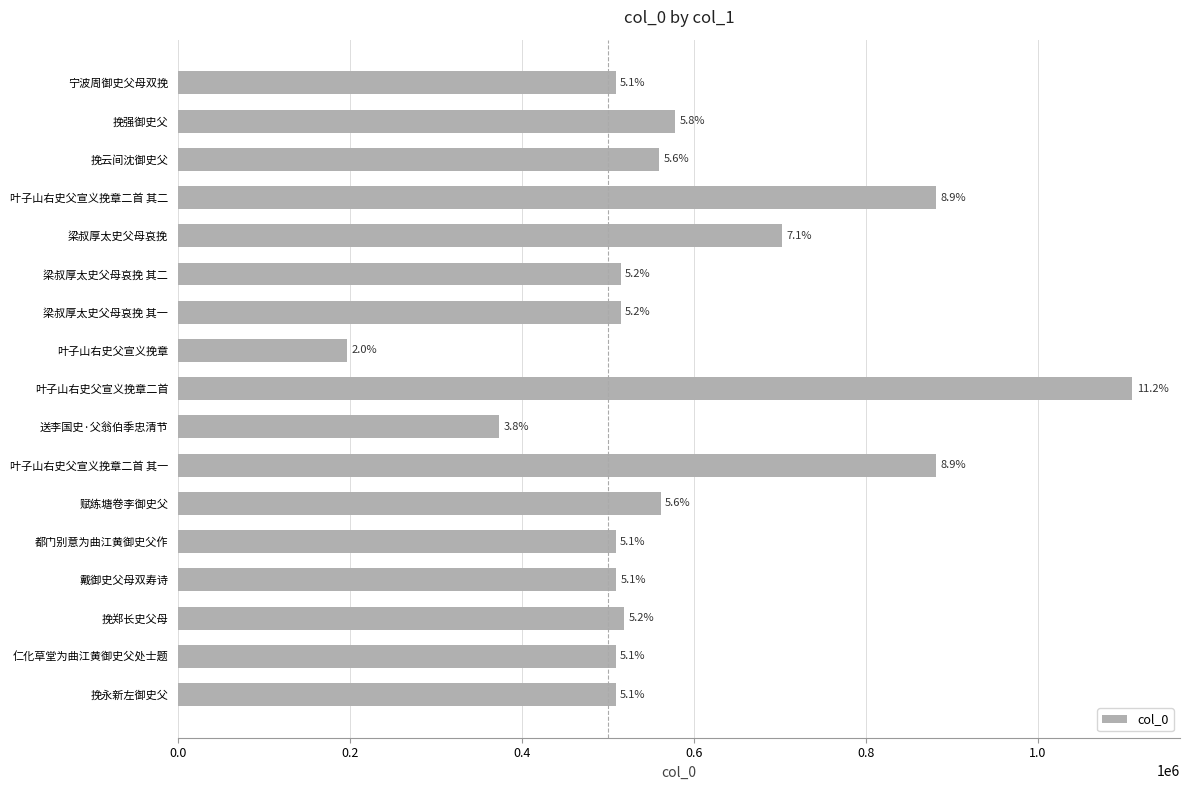

Does the chart contain any negative values?

No